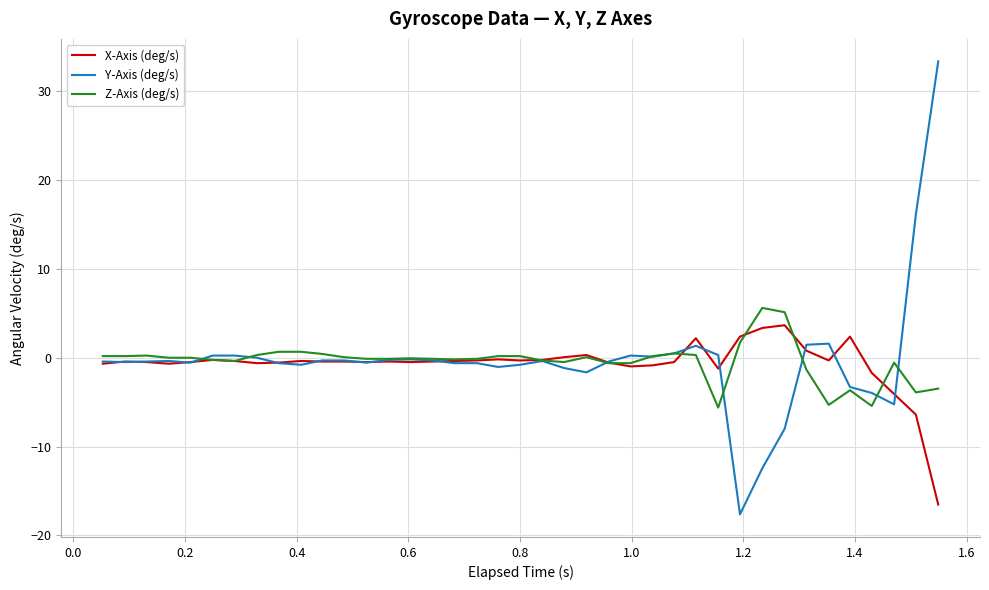

List the series in order of their peak value, highest first.

Y-Axis (deg/s), Z-Axis (deg/s), X-Axis (deg/s)